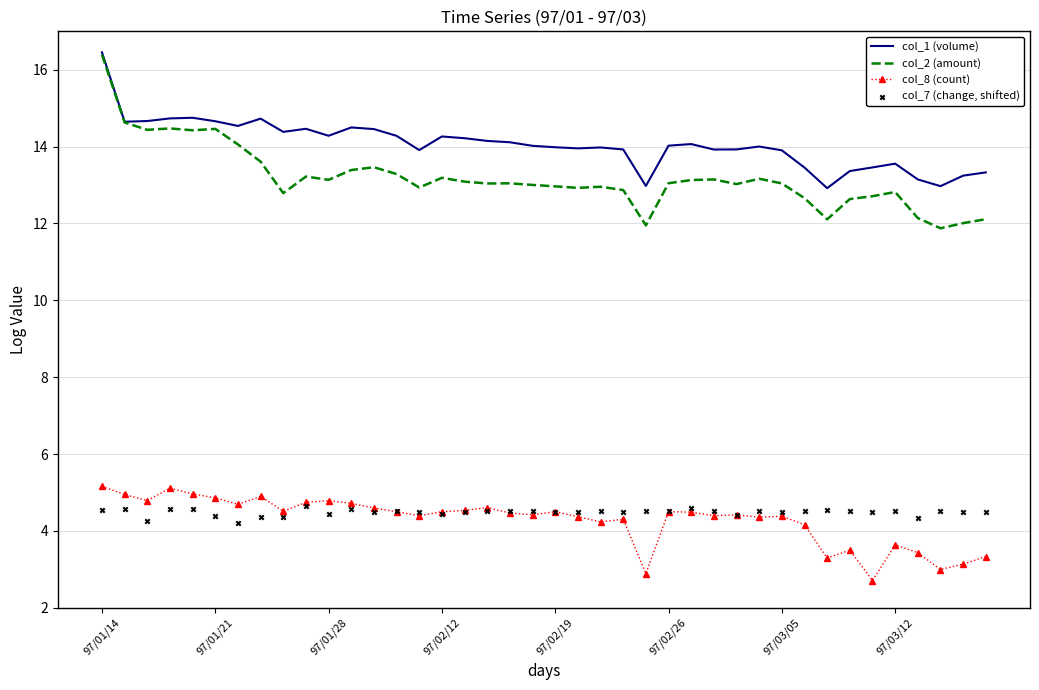

Which series reaches the minimum Y coordinate?

col_8 (count)